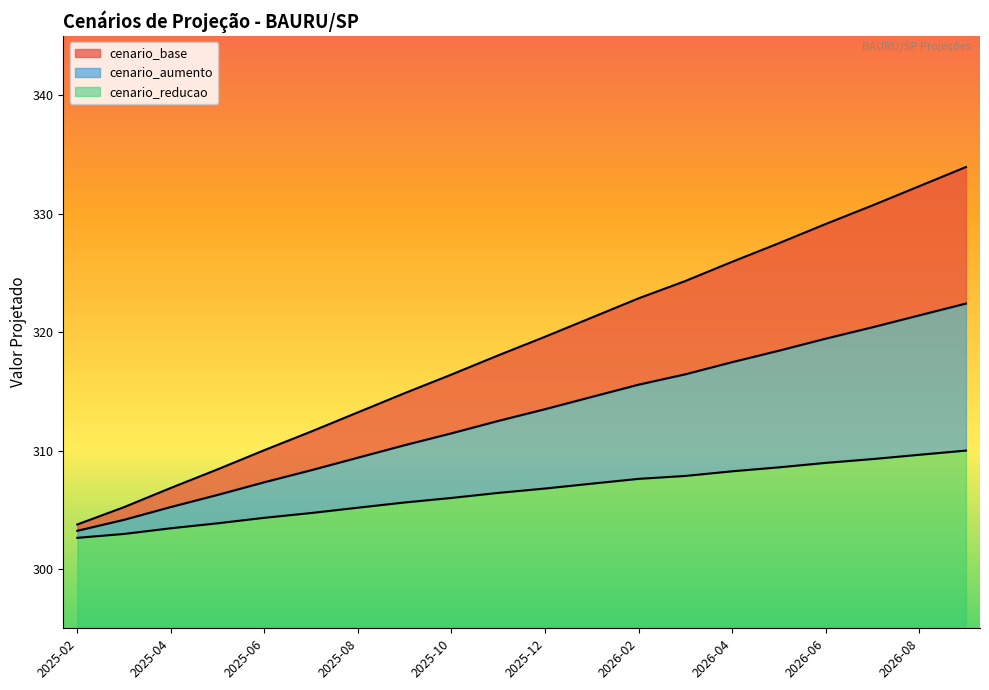

What is the label of the 4th point from the left?

2025-05